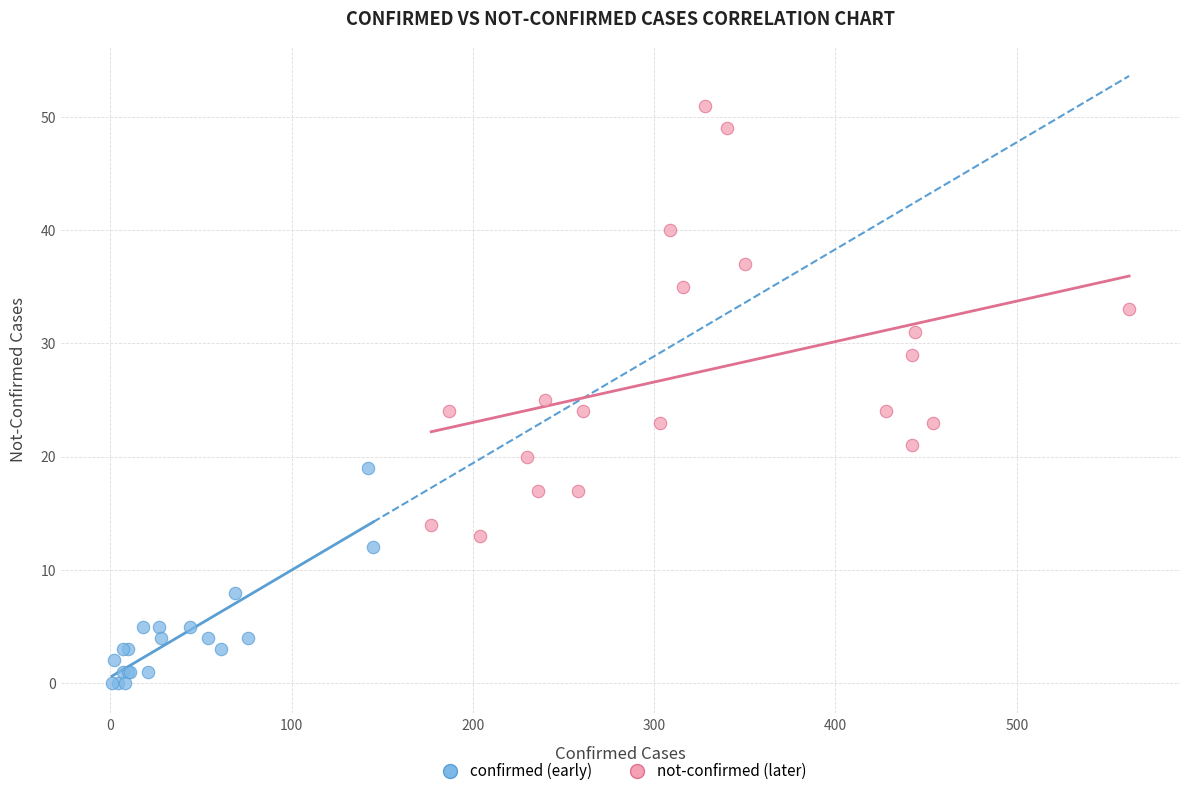

Which series reaches the maximum Y coordinate?

not-confirmed (later)